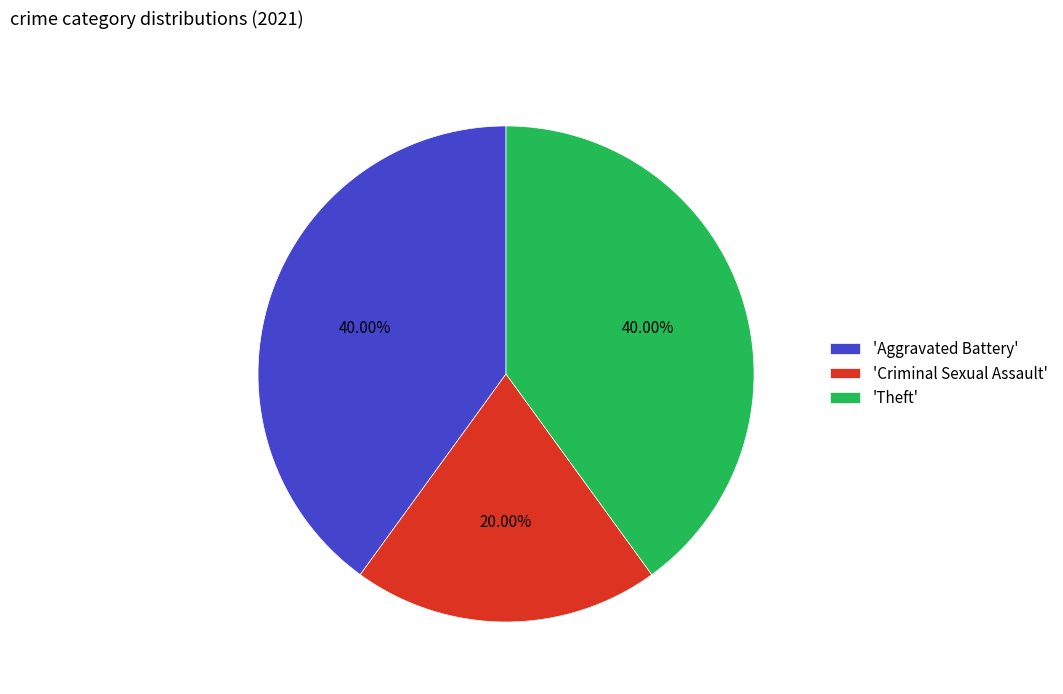

Which category has the smallest portion of the pie?

'Criminal Sexual Assault'